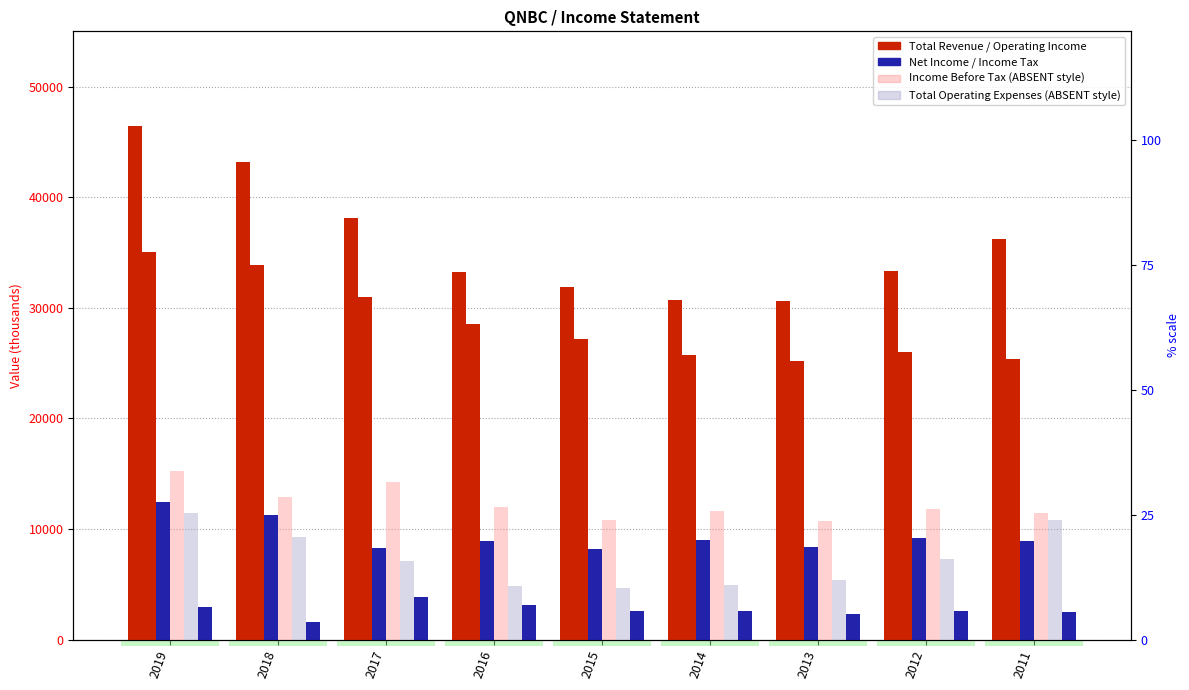

Does the chart contain any negative values?

No